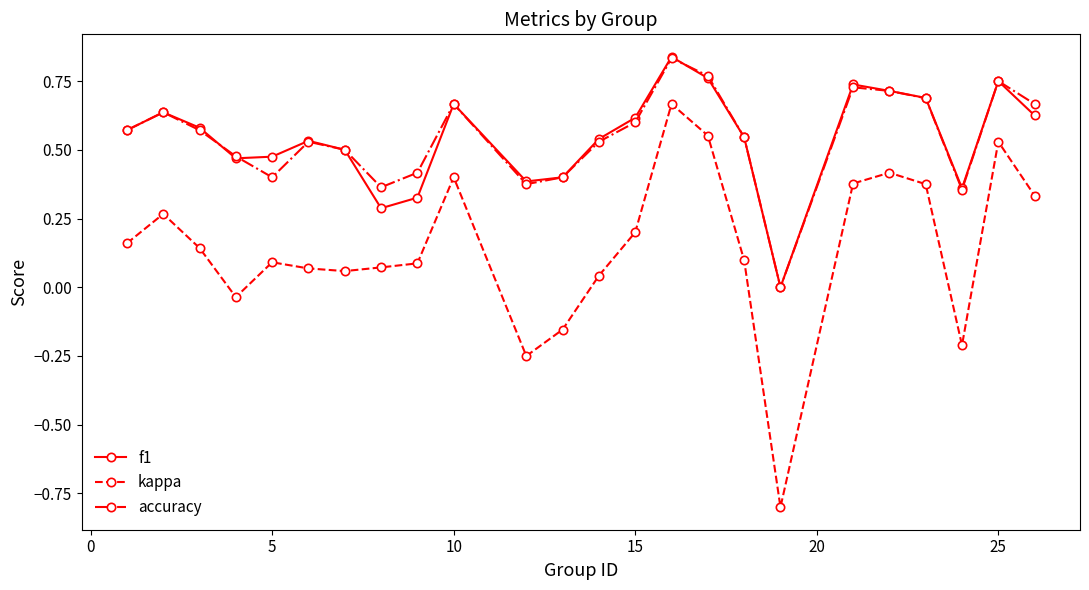

What are all the series names shown in the legend?

f1, kappa, accuracy